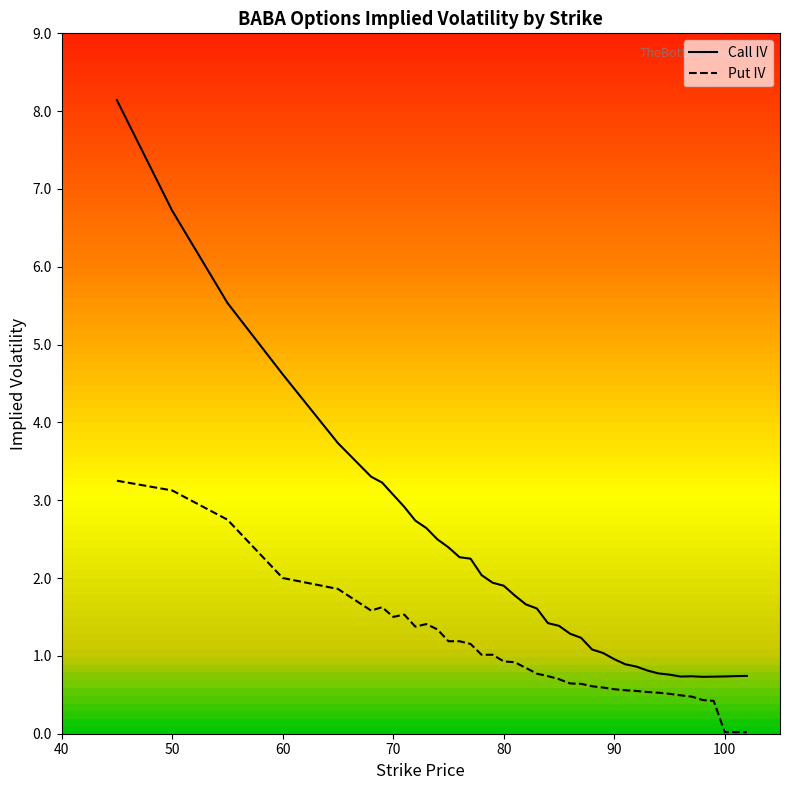

True or false: Put IV and Call IV cross at least once.

False